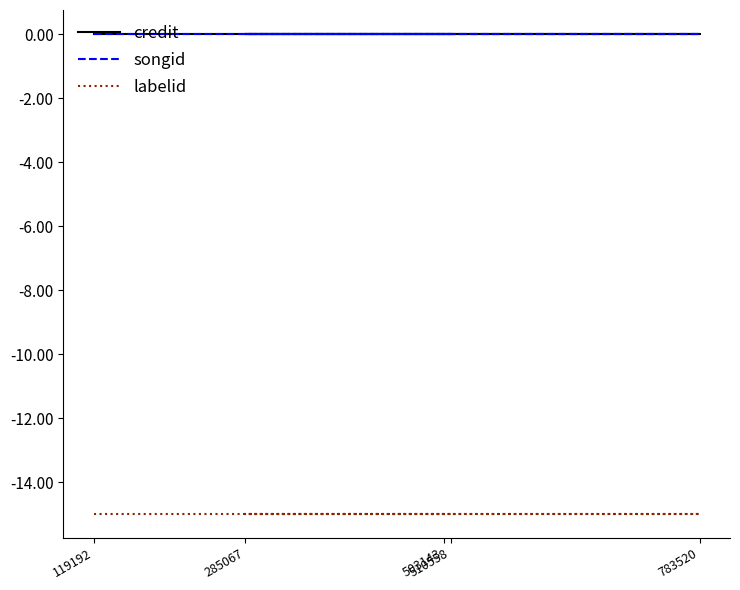

True or false: labelid and songid cross at least once.

False